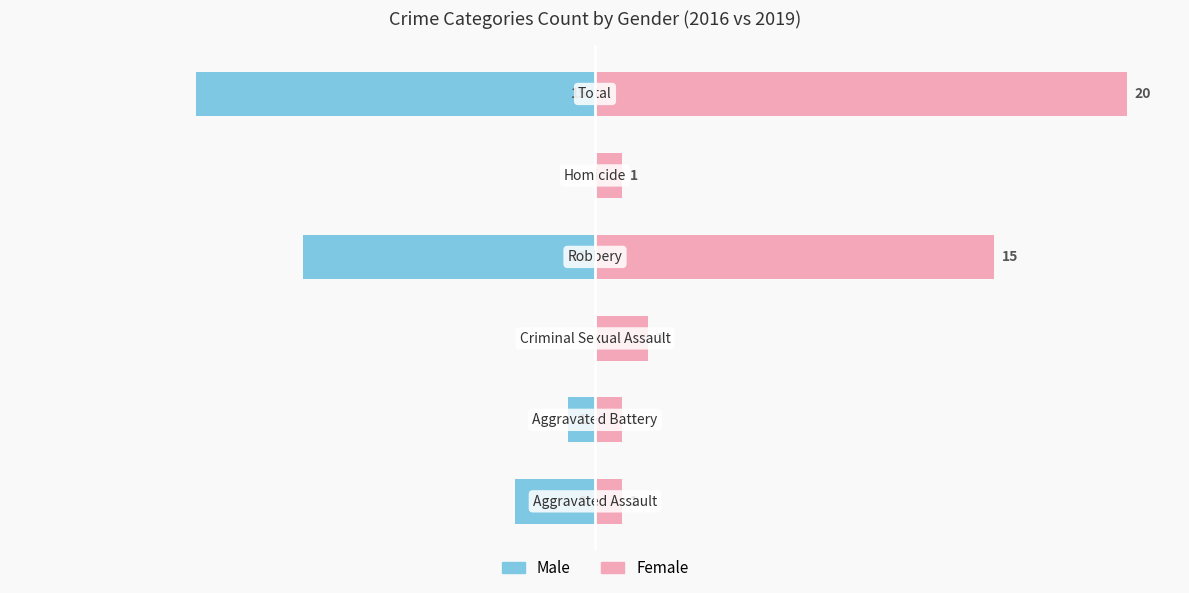

What is the value of the Female bar at the 6th from the left?

20